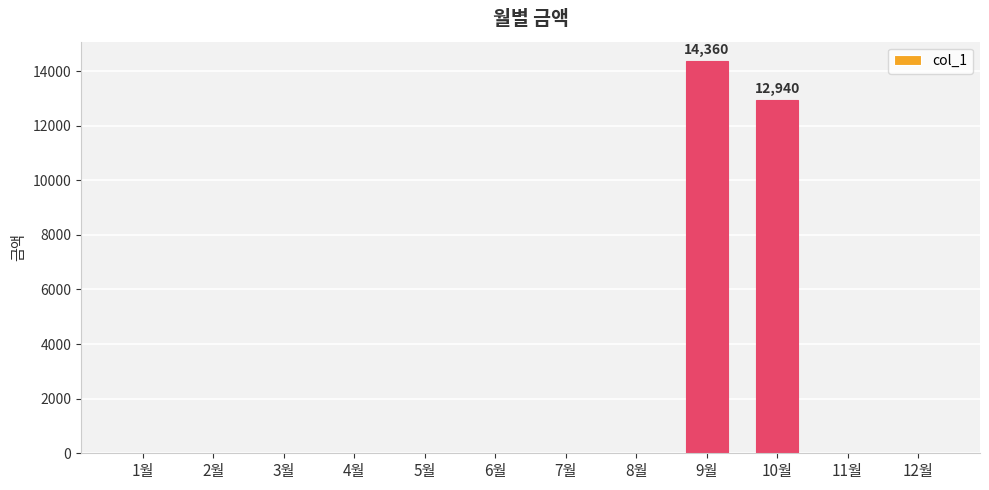

Between 3월 and 9월, which is larger?

9월